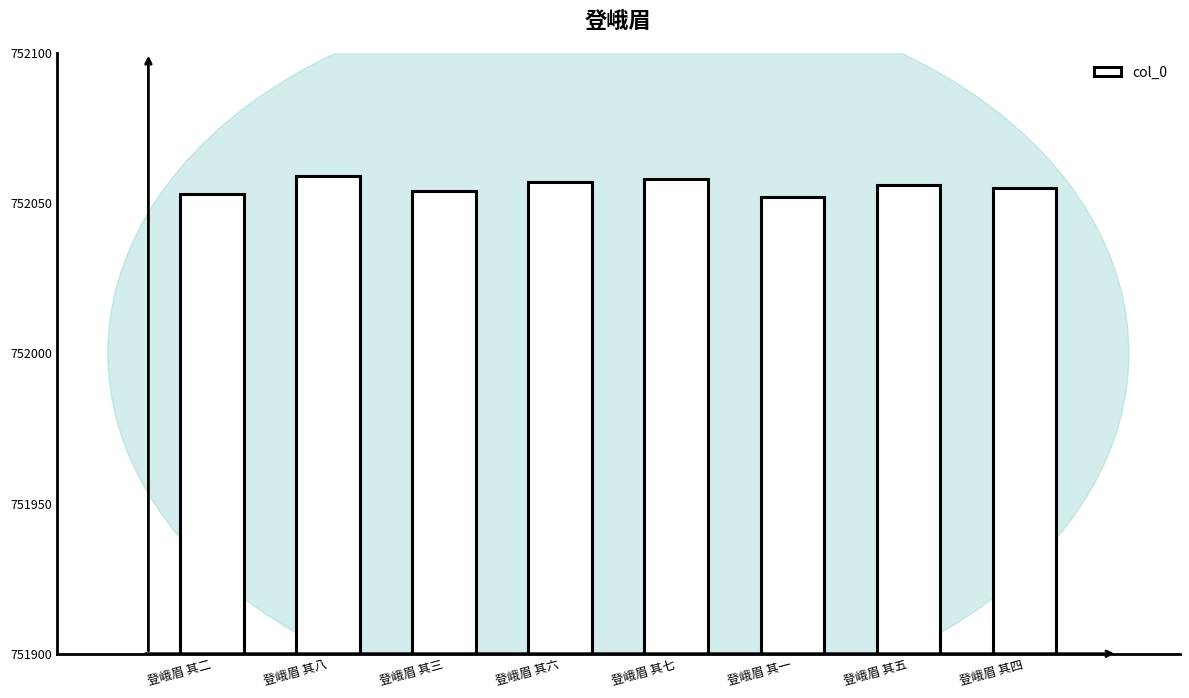

How many data points are less than 752056?

4